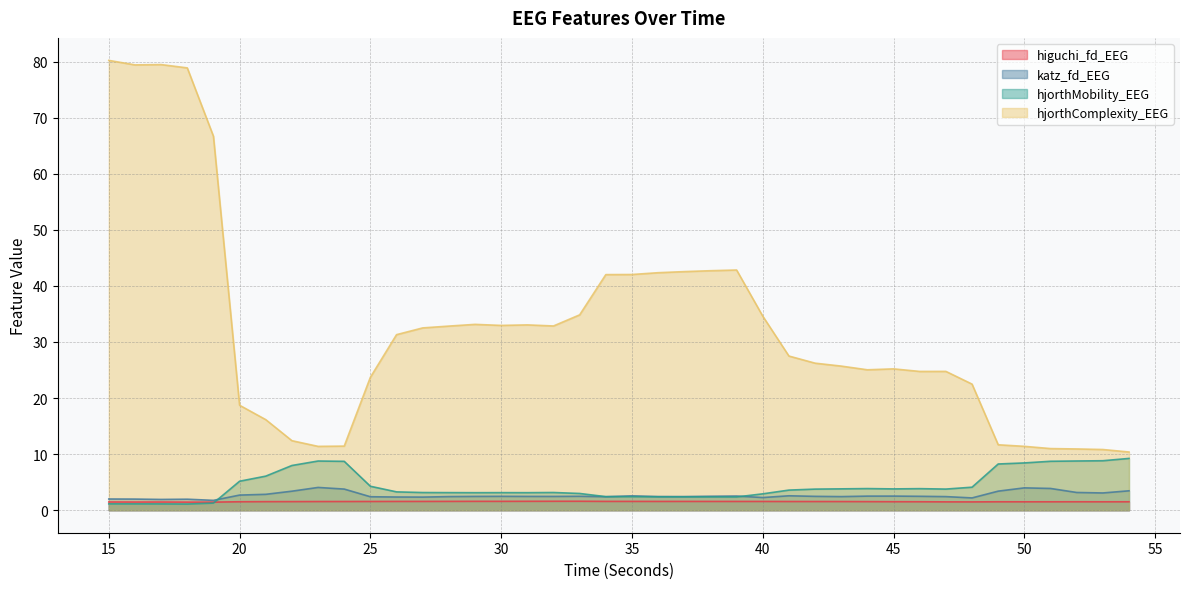

At which category is the sum across all series the highest?

15